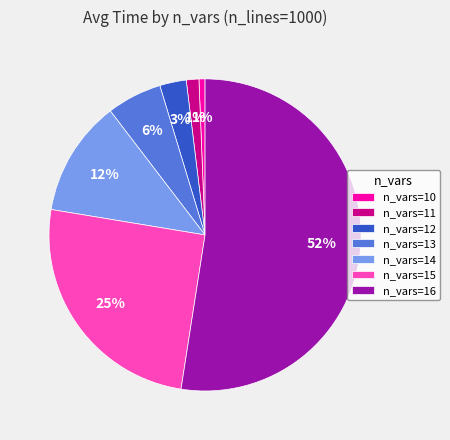

What is the largest slice in the pie chart?

n_vars=16